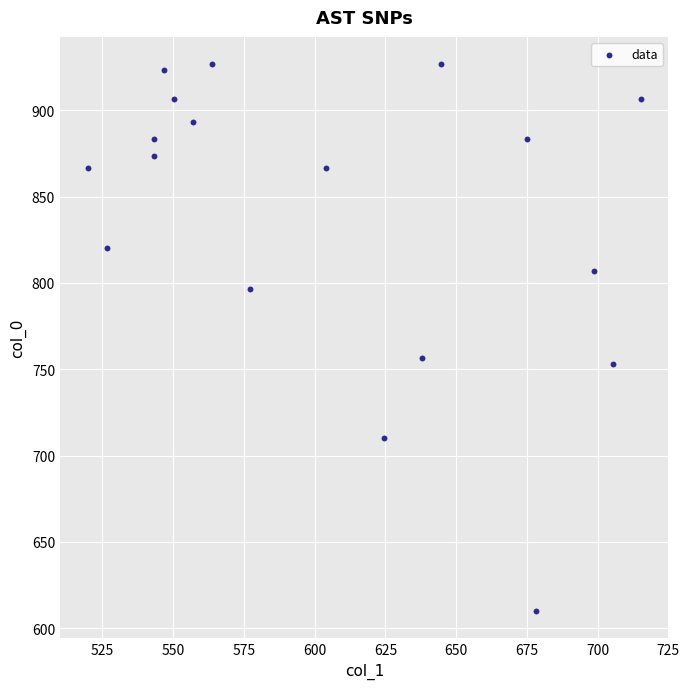

What is the range of X values (max minus min)?

195.8